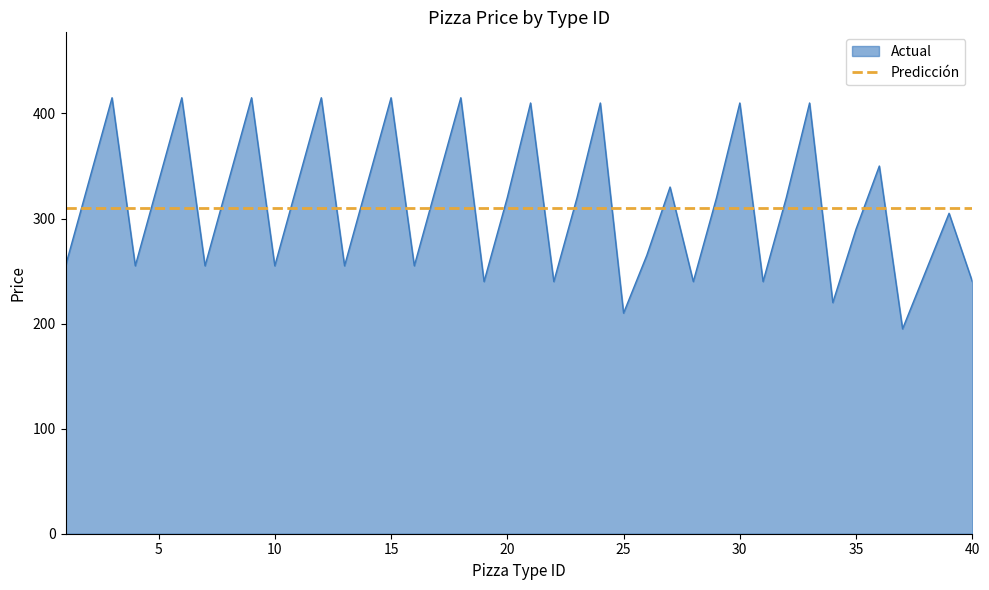

How many interior local peaks (higher than both neighbors) does the data have?

13